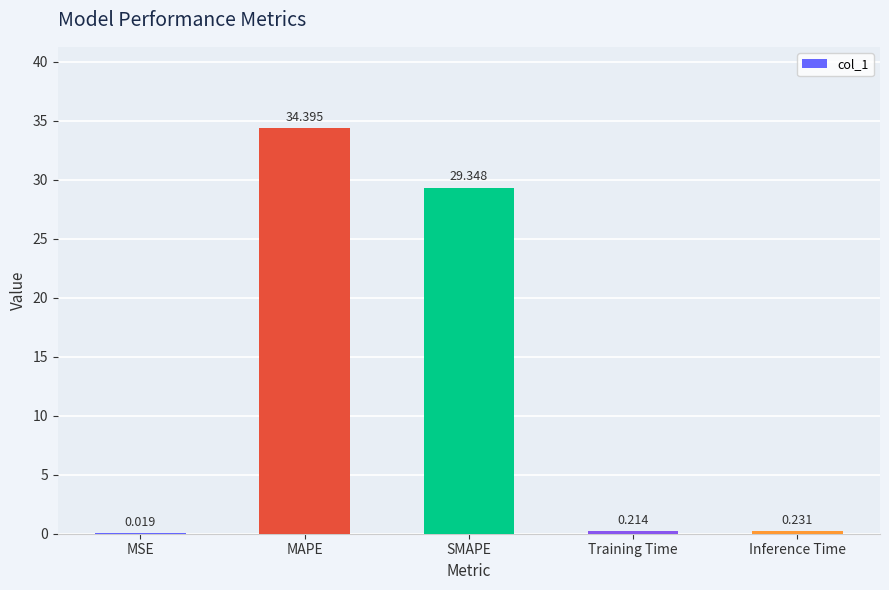

What is the sum of all values?

64.2